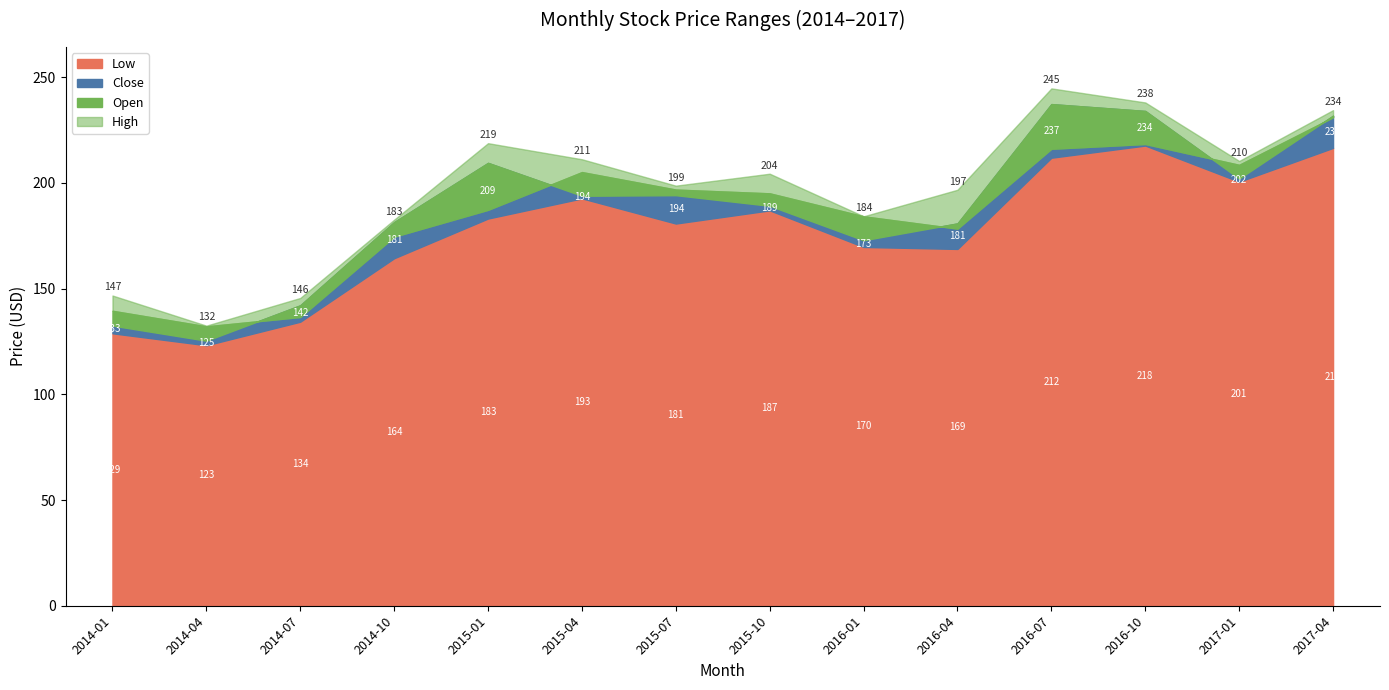

What value does the Open series have at 2014-04?

132.2